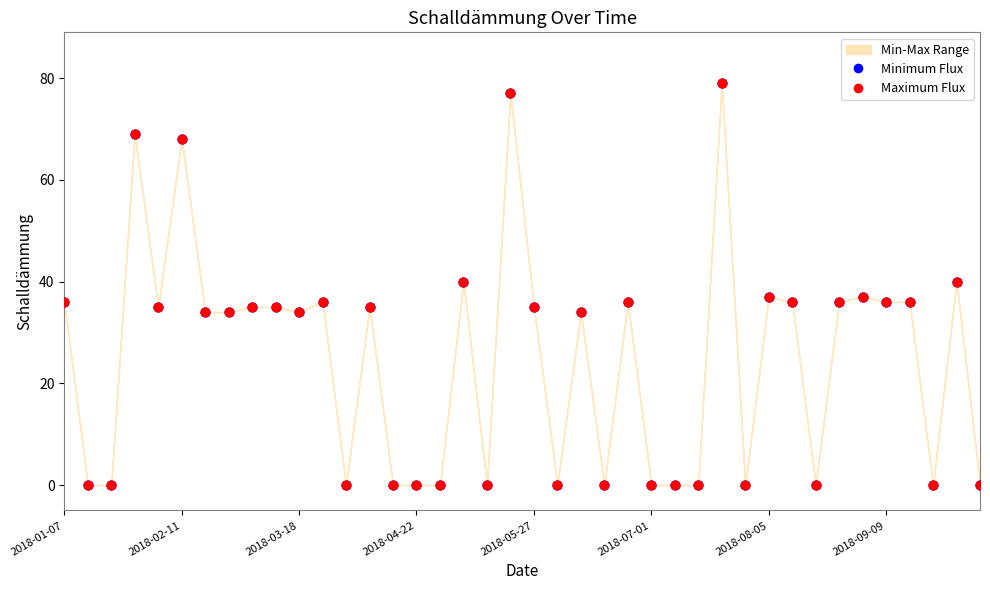

Which series reaches the minimum Y coordinate?

Minimum Flux